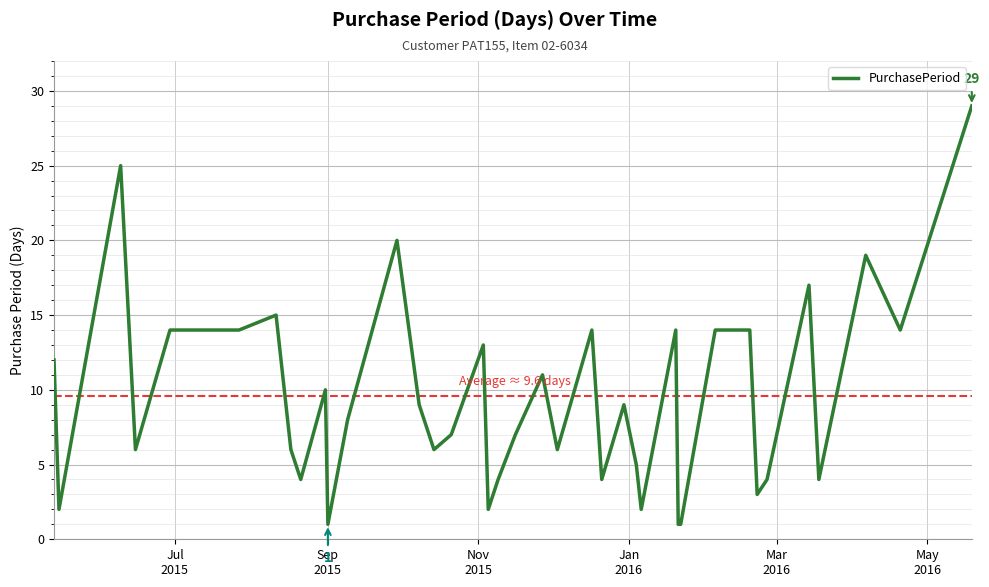

What is the greatest value displayed?

29